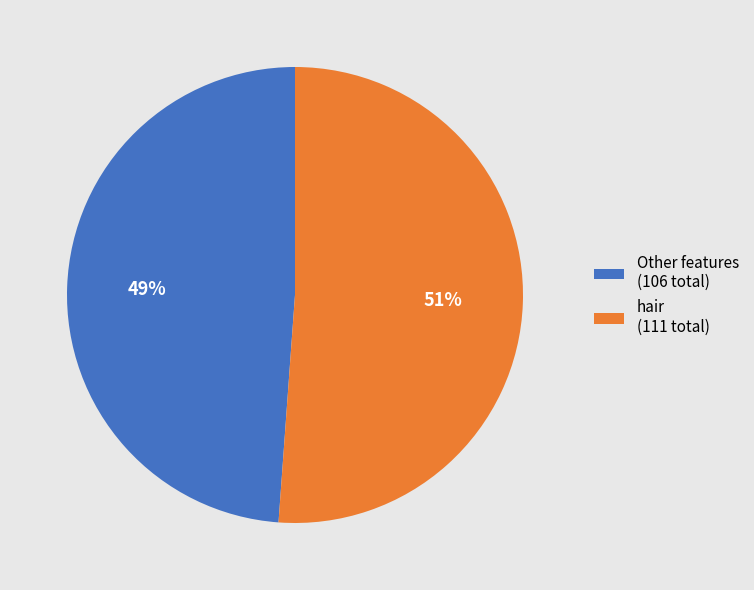

True or false: Other features (106 total) accounts for 37% of the total.

False